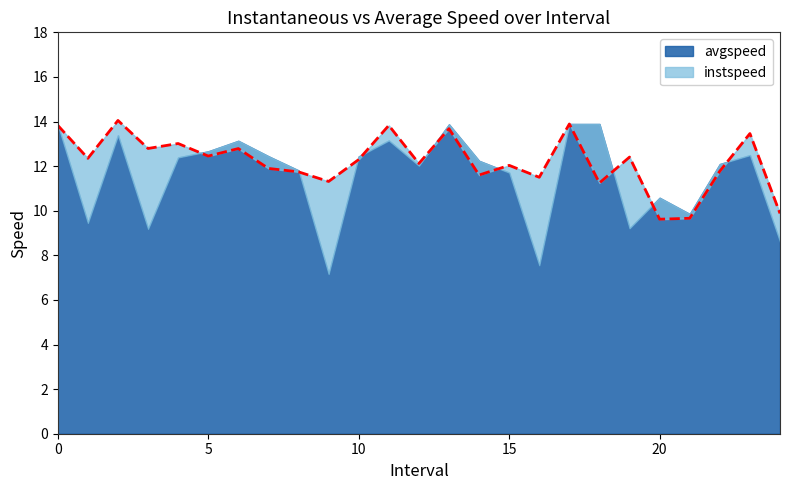

The value at 0.0 is 13.8. True or false?

True